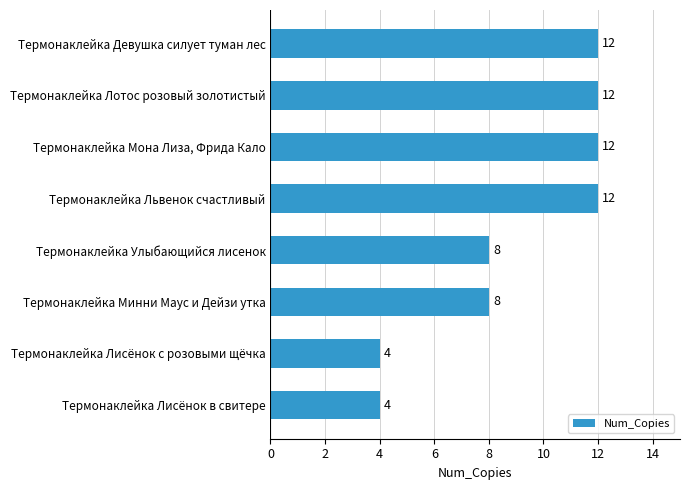

What is the average value?

9